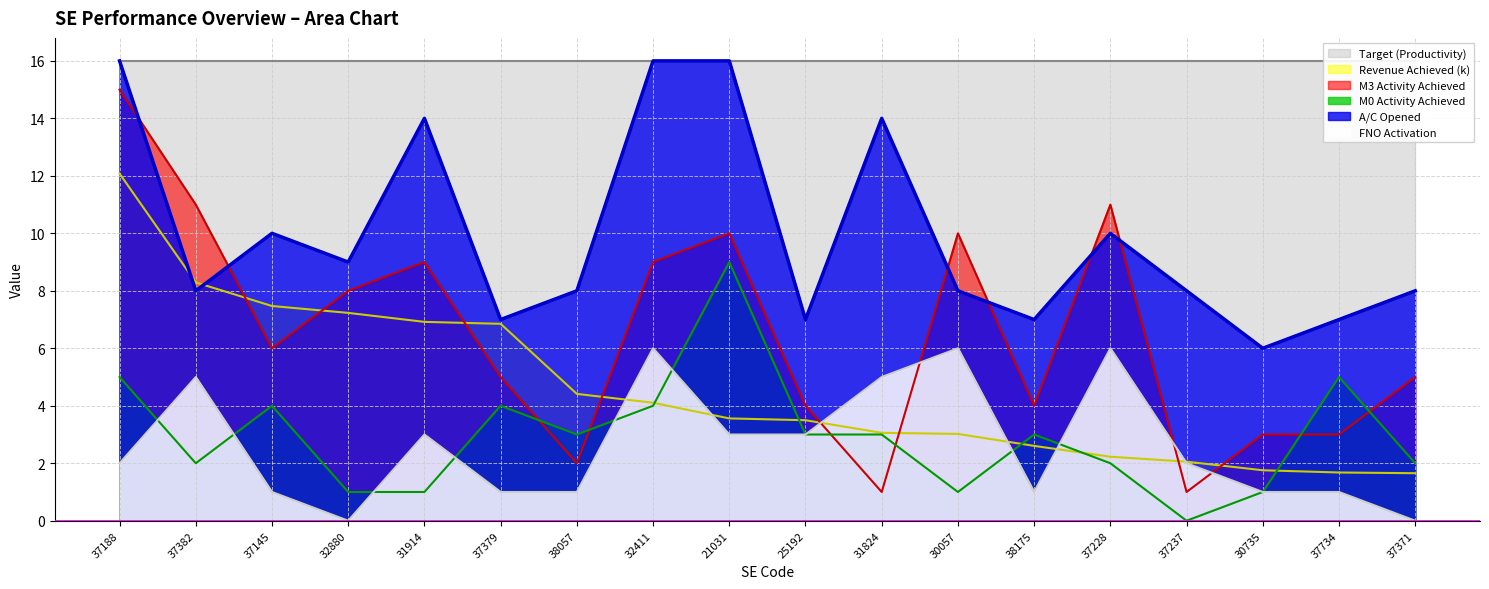

The Revenue Achieved (k) series shows 13.0 at 37145. True or false?

False